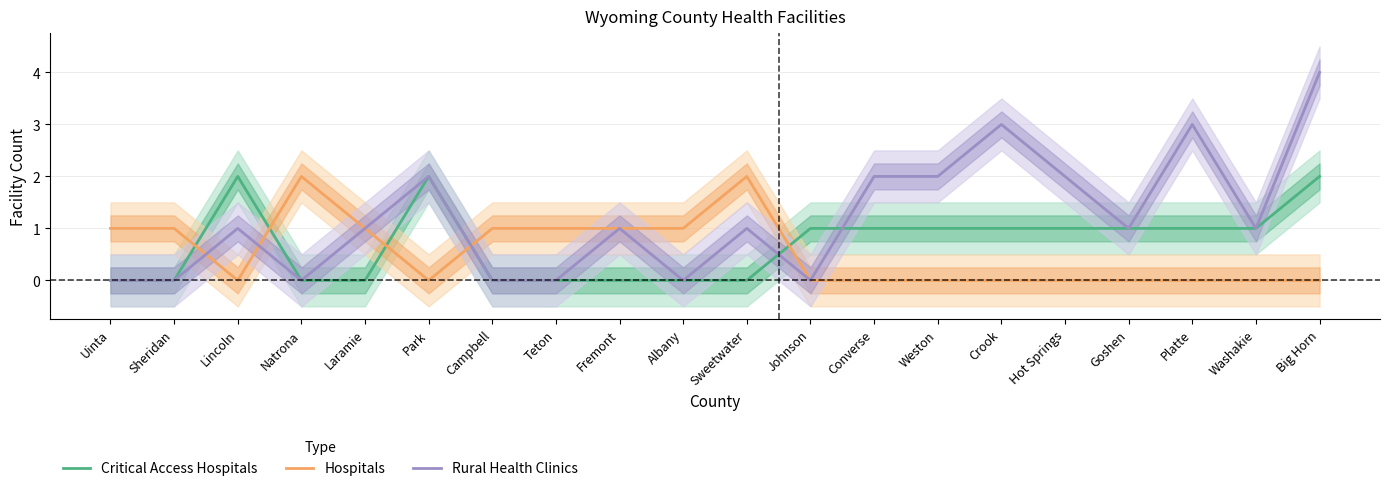

True or false: Rural Health Clinics and Hospitals cross at least once.

True